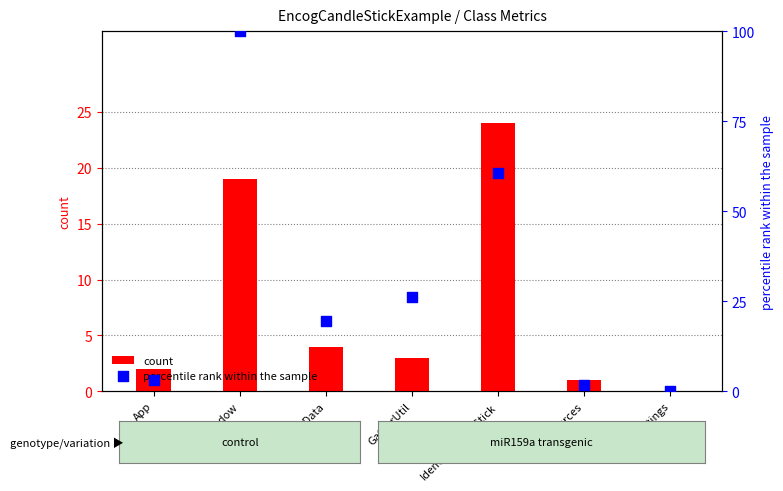

What is the total value across all series at MainWindow?

119.0